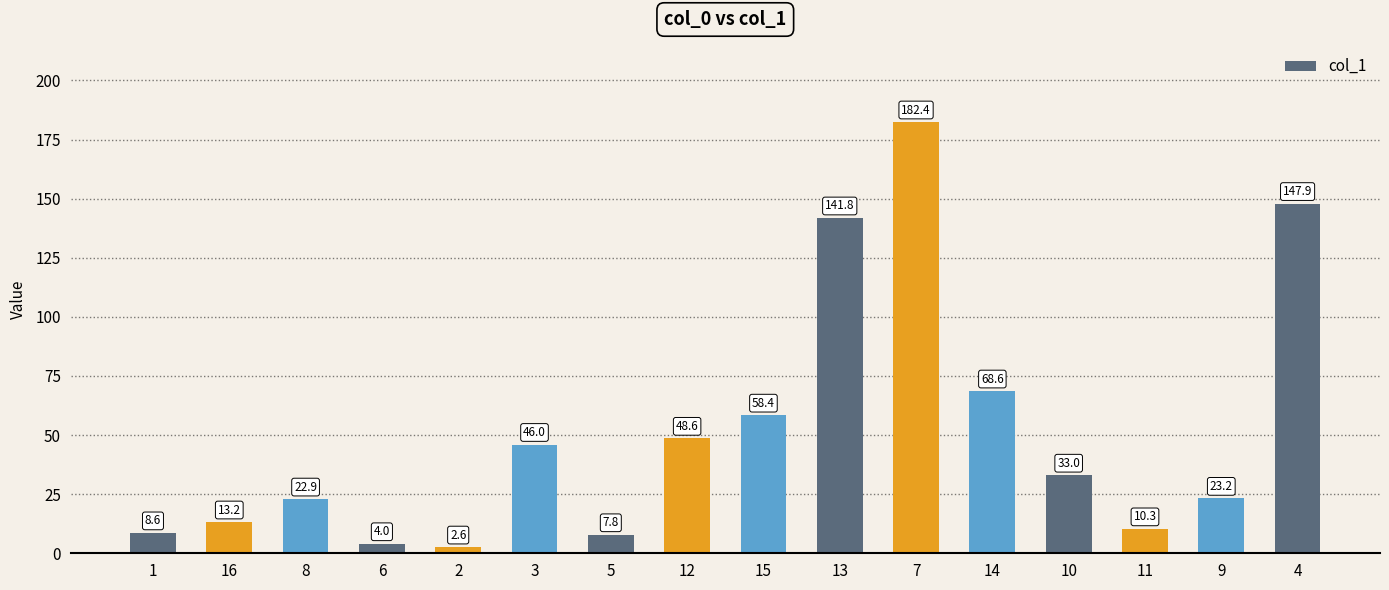

What is the difference between the second highest and second lowest values?

143.9